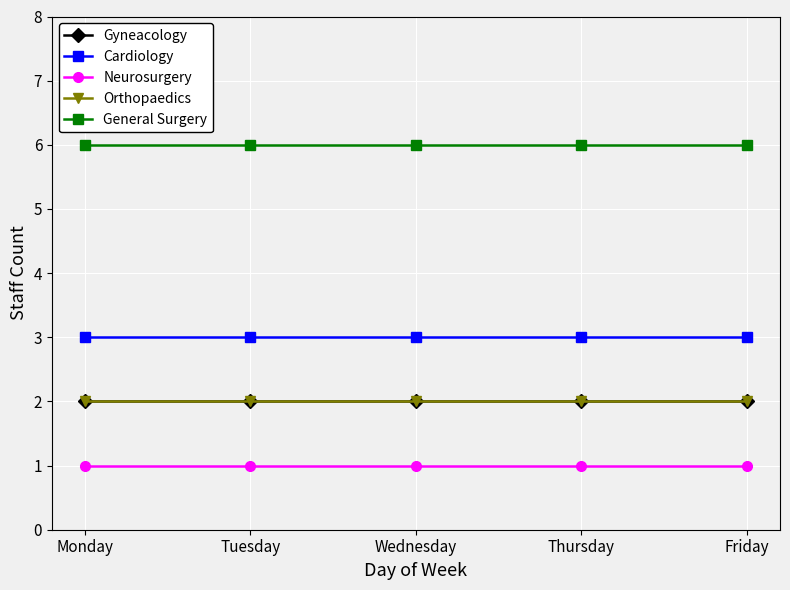

The Orthopaedics series shows 2 at Wednesday. True or false?

True